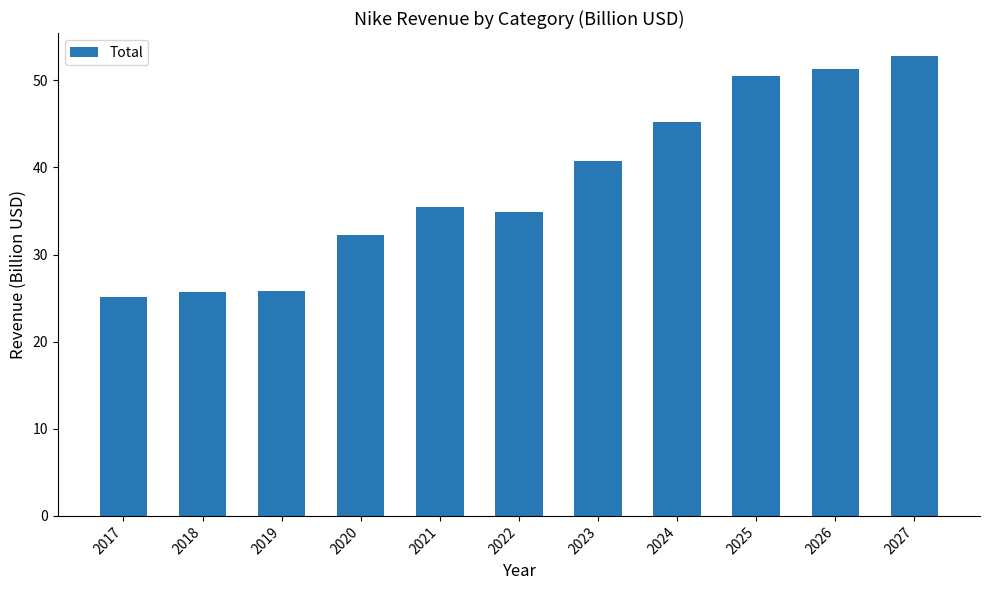

How many bars are there in total?

11